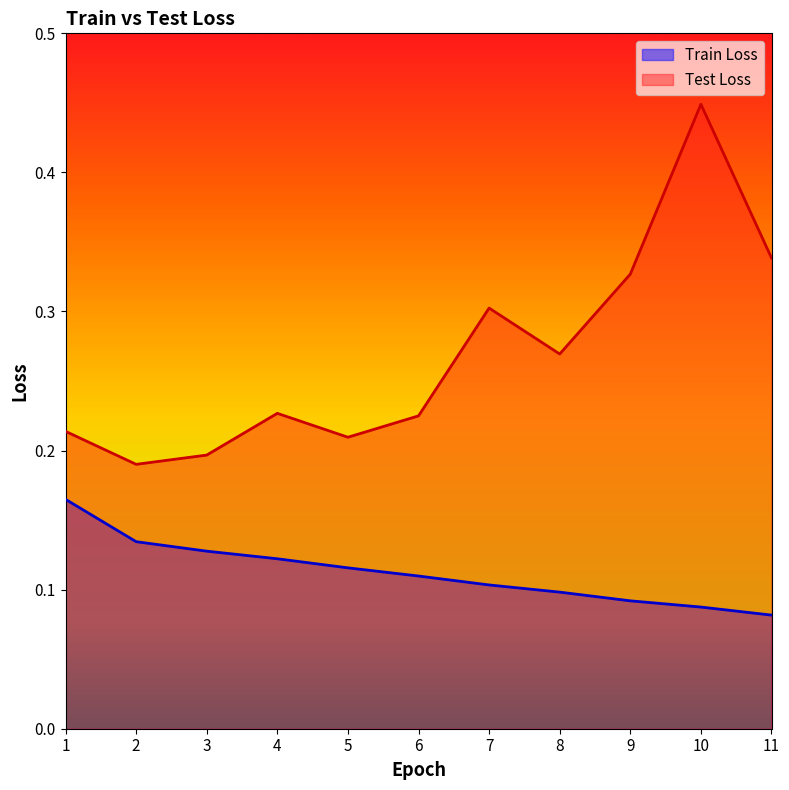

Which series has the widest spread of values?

Test Loss